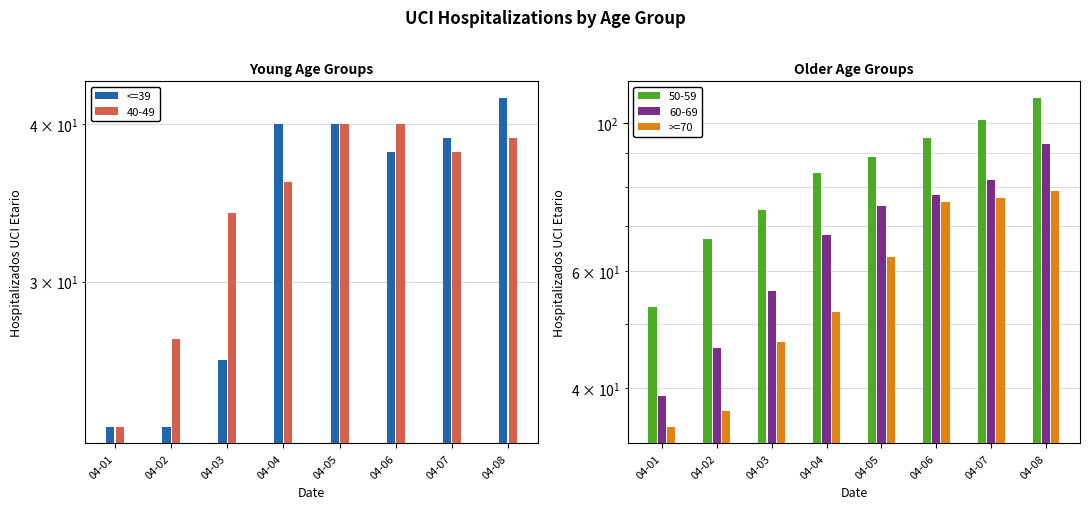

What is the minimum value shown in the chart?

23